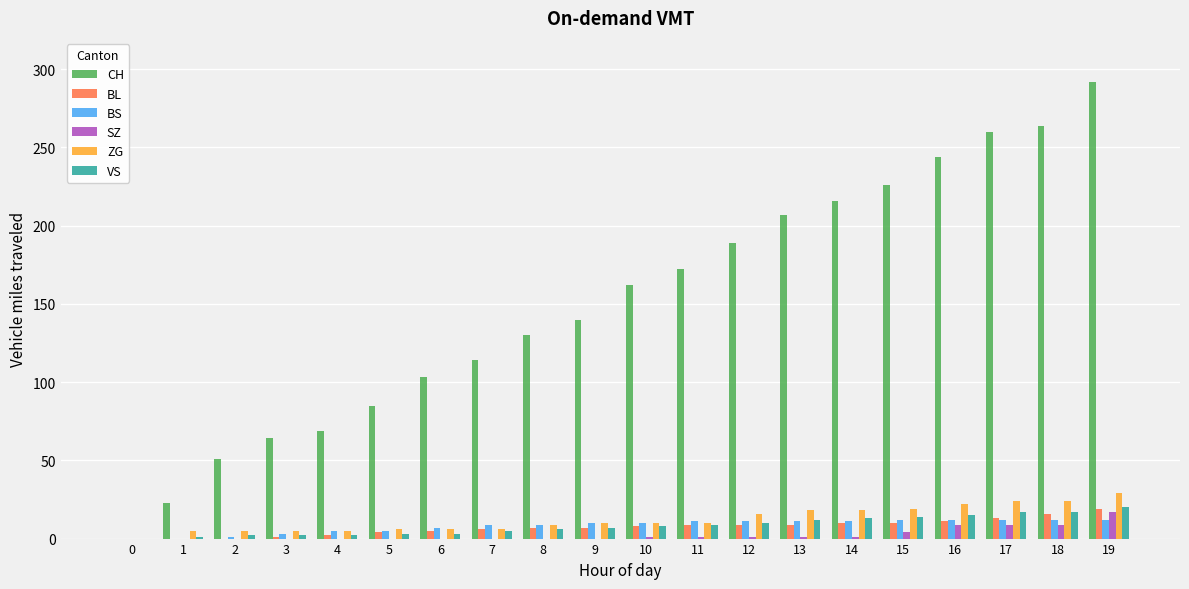

What is the total value across all series at 18?

342